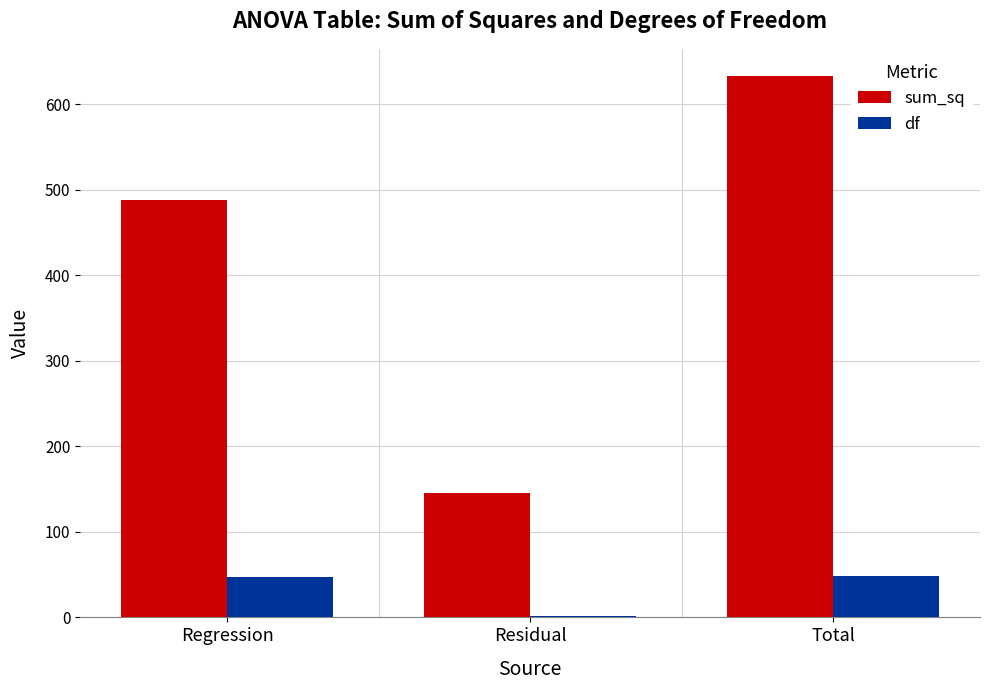

Which series changed the most between Regression and Residual?

sum_sq